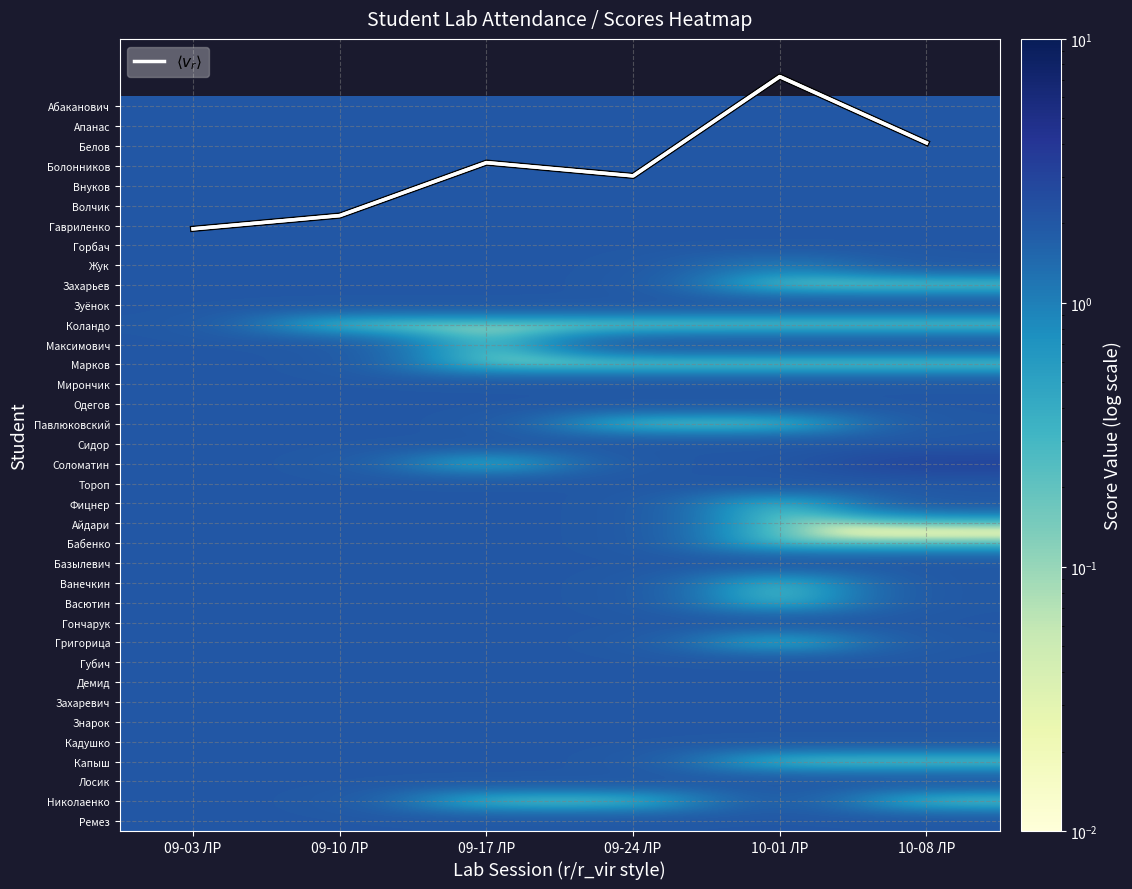

How many distinct data groups are displayed?

38